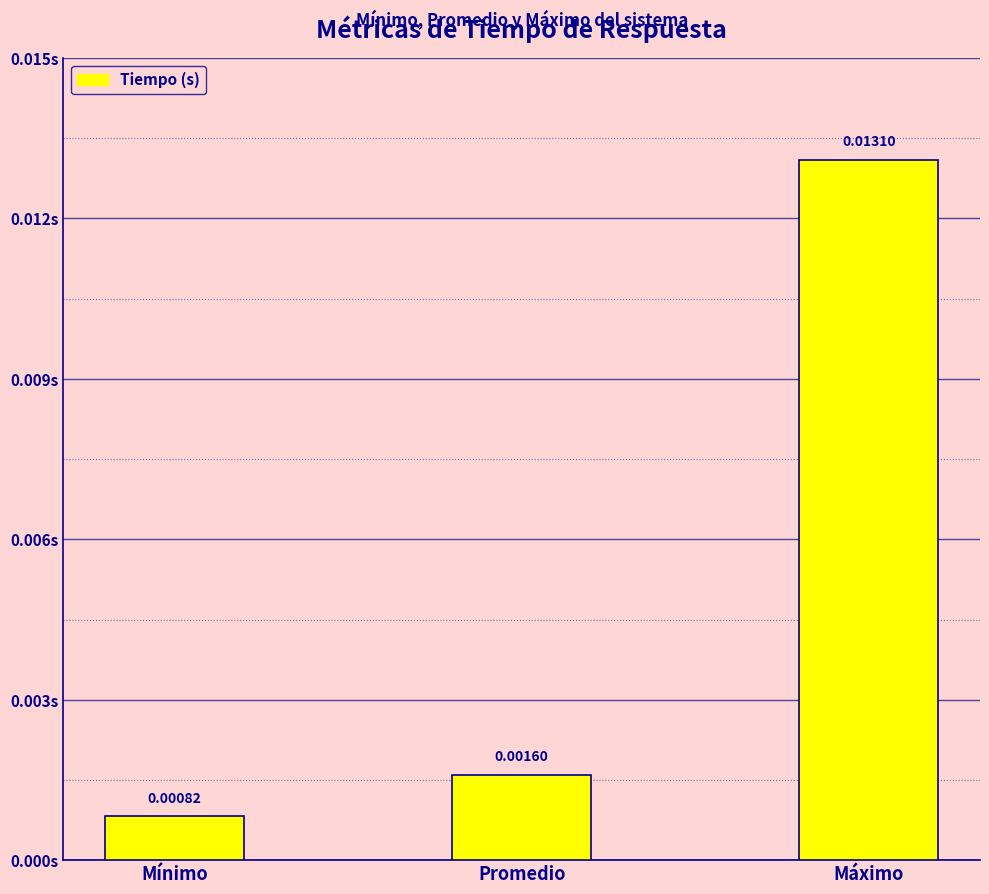

Rank the categories by value from highest to lowest.

Máximo, Promedio, Mínimo